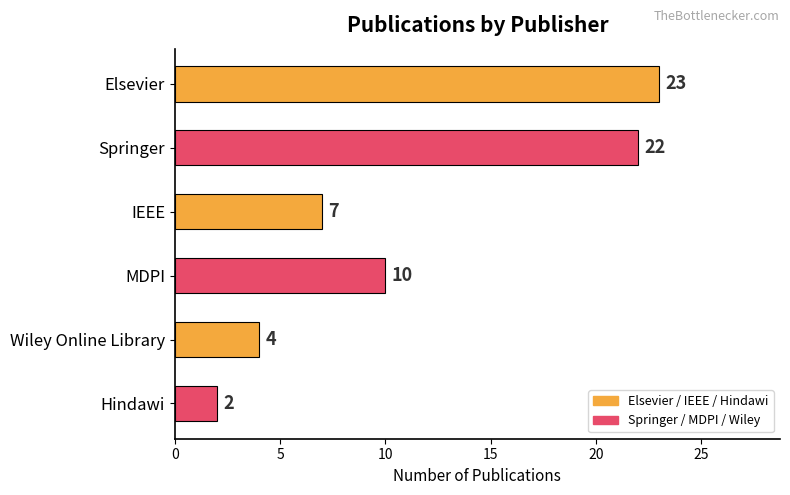

What is the minimum value shown in the chart?

2